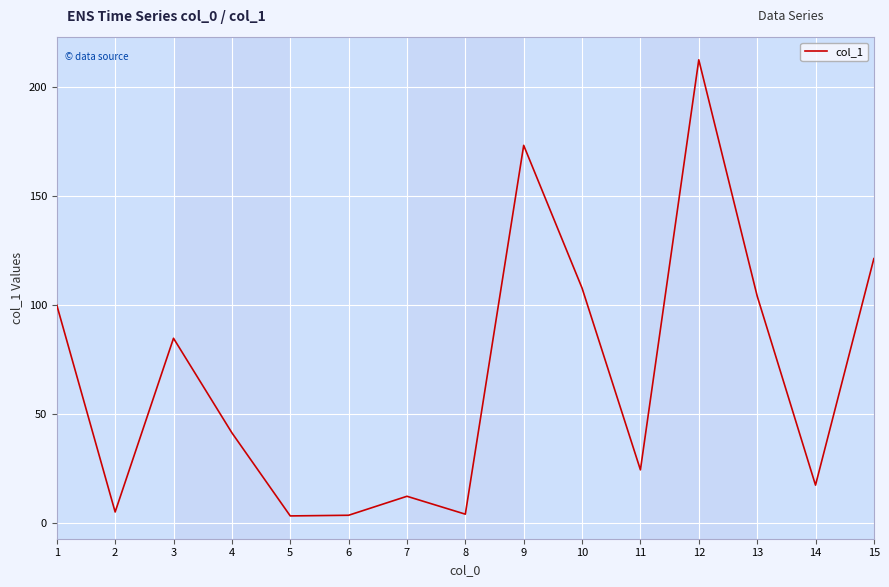

How many series are shown in this chart?

1